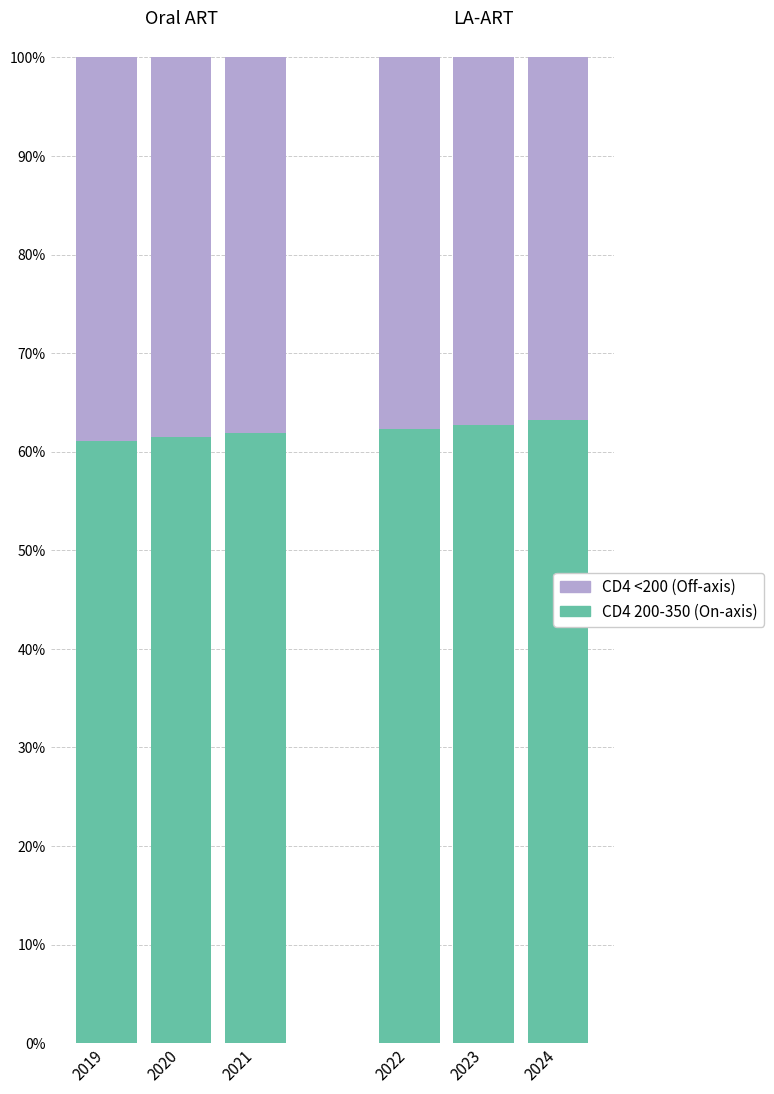

What is the total value across all series at 2022?

100.0